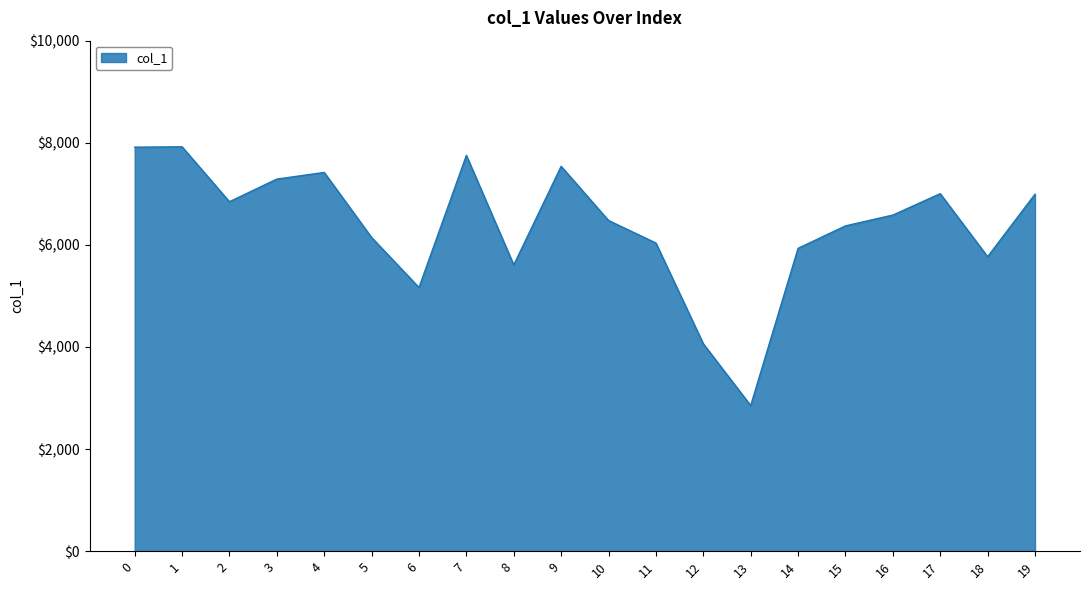

What is the approximate value at 7, to the nearest 10?

7750